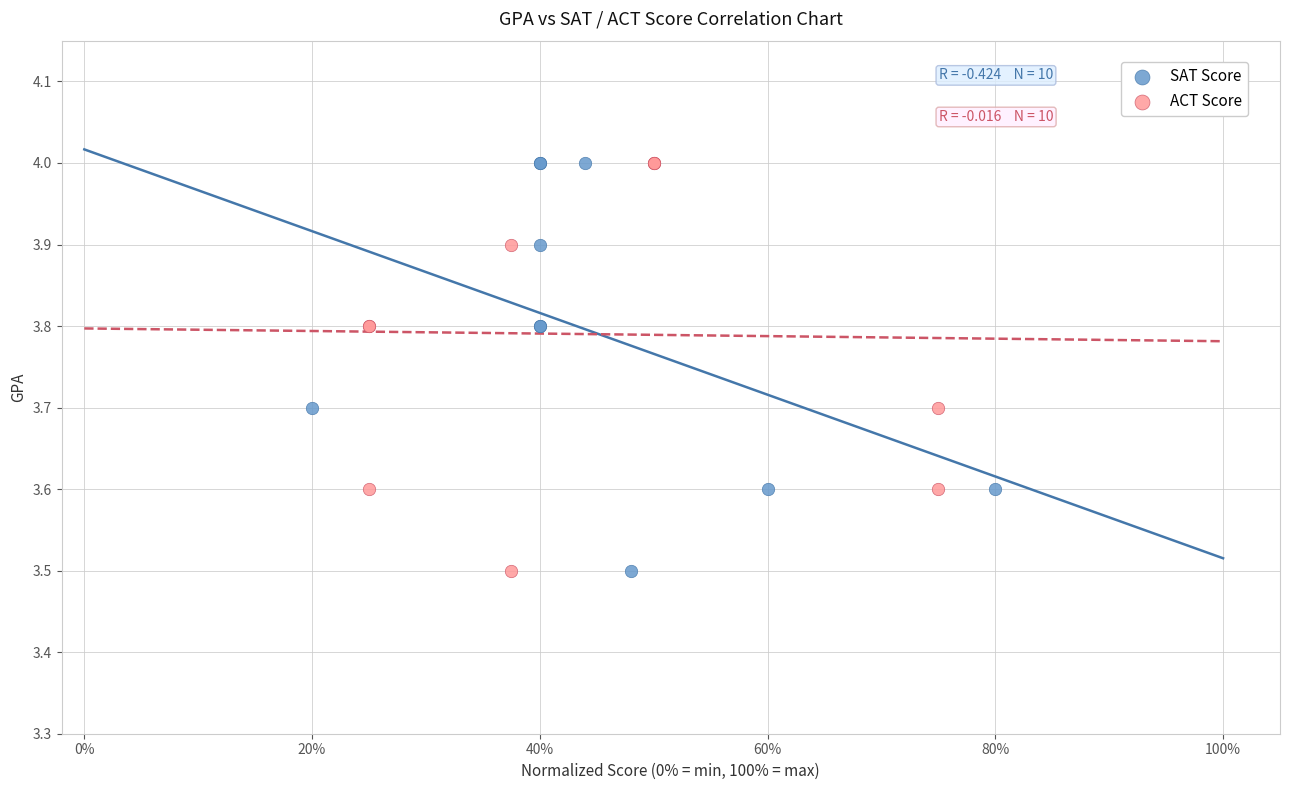

What are all the series names shown in the legend?

SAT Score, ACT Score